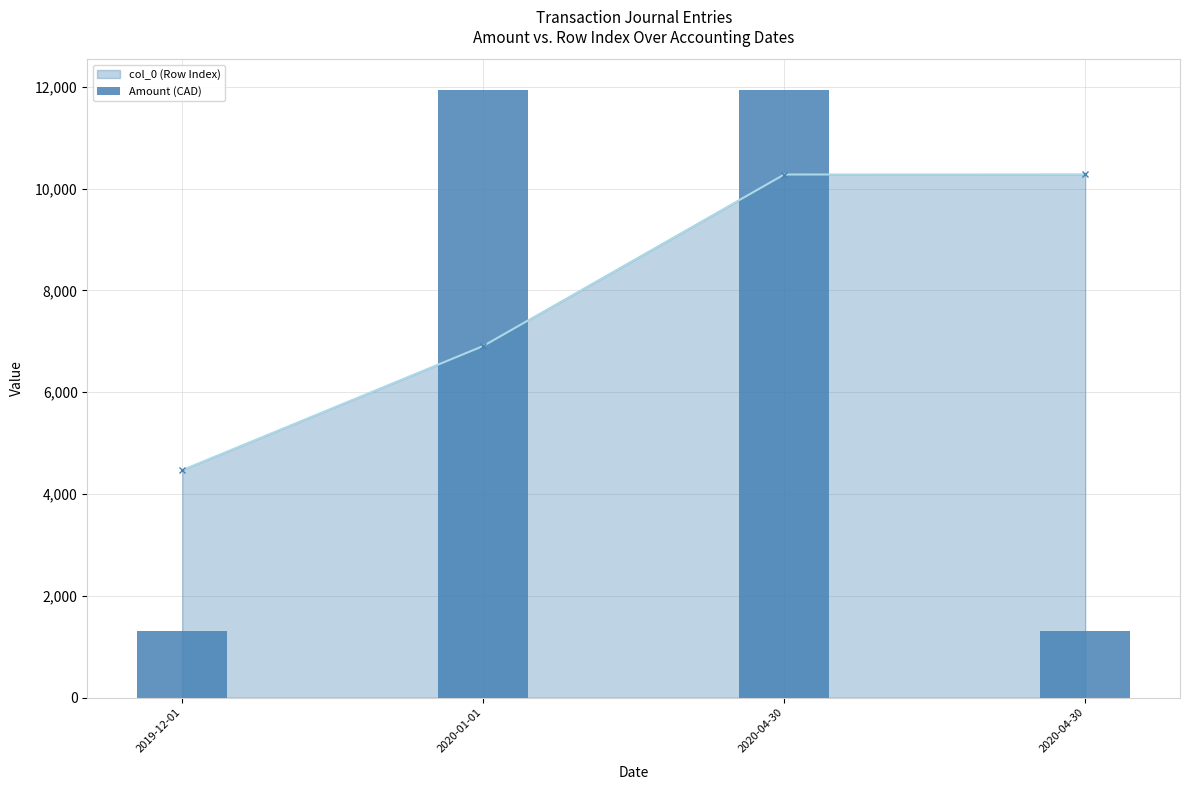

What is the approximate value at 2020-01-01?

11944.8